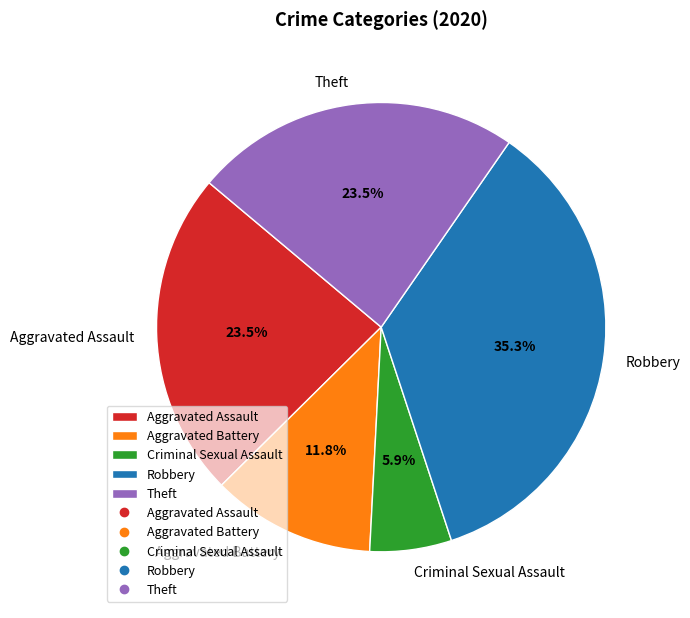

How many slices are in this pie chart?

5